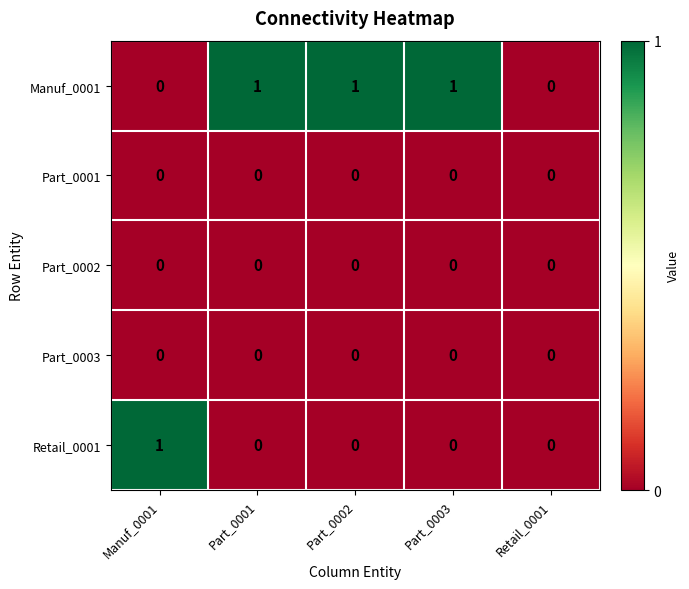

Between Manuf_0001 and Retail_0001, which series saw the biggest shift?

Retail_0001